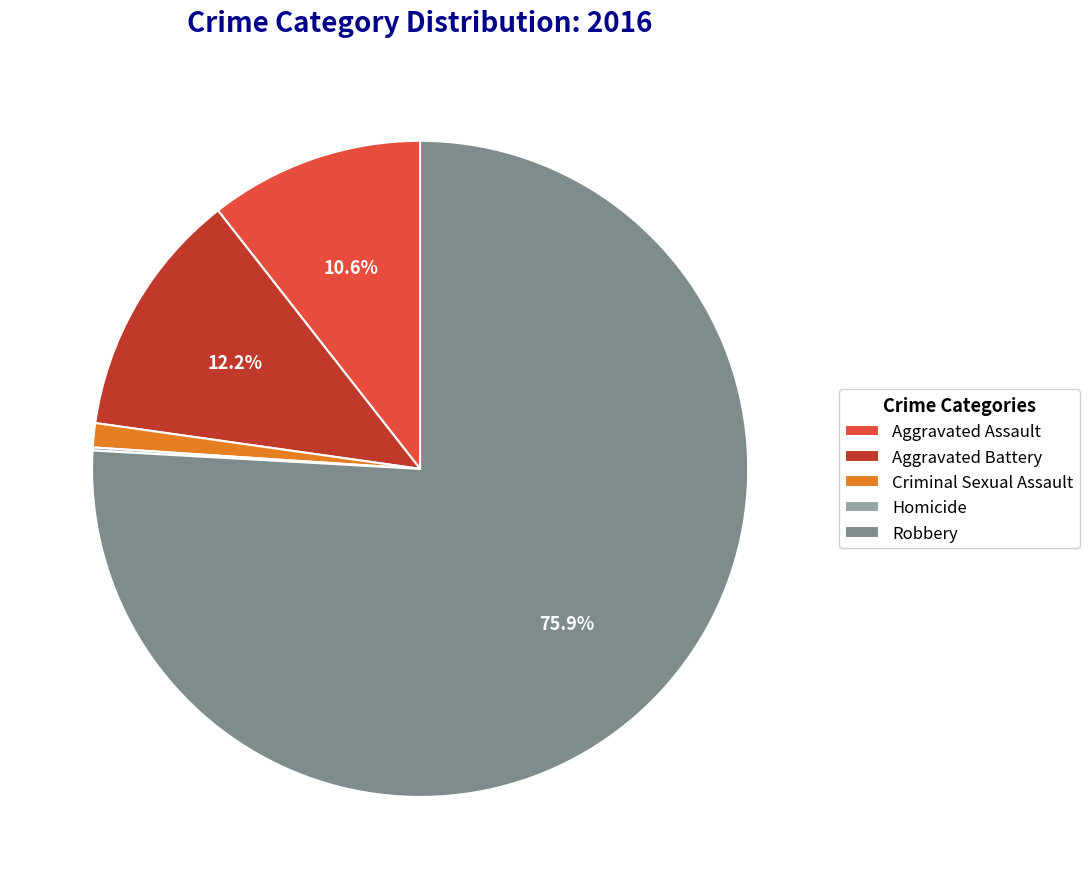

To the nearest percent, what is the difference between the largest and smallest slice percentages?

76%